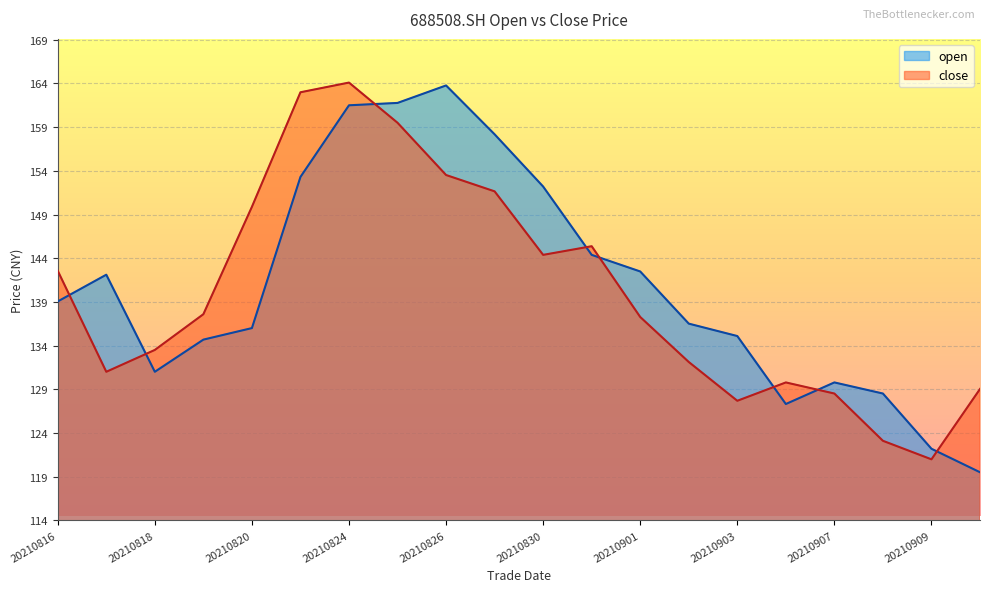

At which category is the sum across all series the highest?

20210824